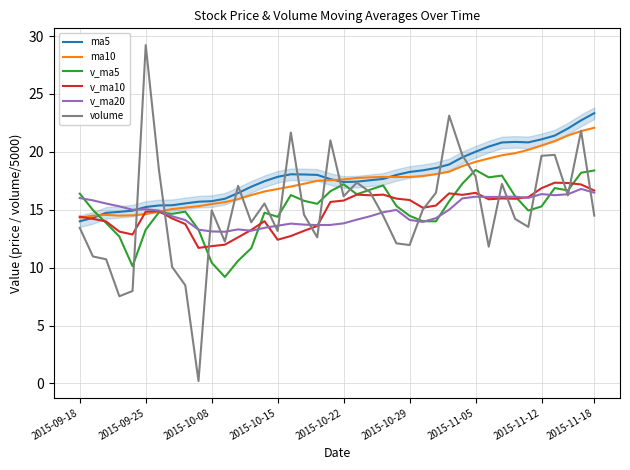

What is the maximum value for ma5?

23.3